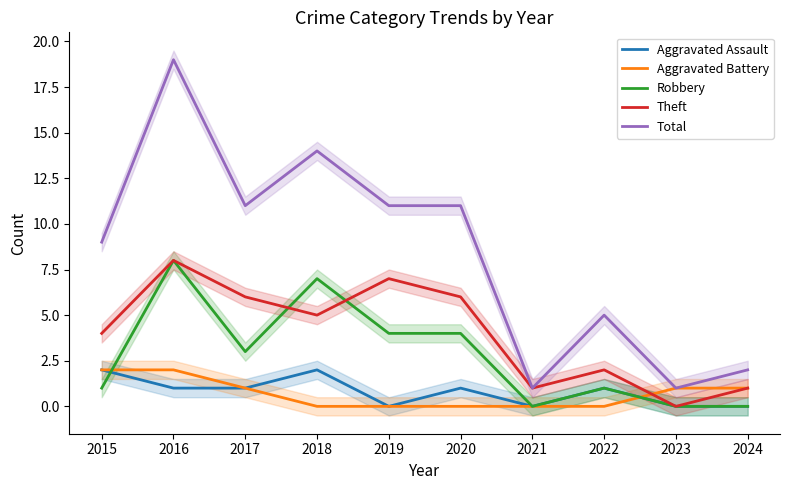

Reading left to right, extract all data points from this chart.

Aggravated Assault: 2015=2	2016=1	2017=1	2018=2	2019=0	2020=1	2021=0	2022=1	2023=0	2024=0
Aggravated Battery: 2015=2	2016=2	2017=1	2018=0	2019=0	2020=0	2021=0	2022=0	2023=1	2024=1
Robbery: 2015=1	2016=8	2017=3	2018=7	2019=4	2020=4	2021=0	2022=1	2023=0	2024=0
Theft: 2015=4	2016=8	2017=6	2018=5	2019=7	2020=6	2021=1	2022=2	2023=0	2024=1
Total: 2015=9	2016=19	2017=11	2018=14	2019=11	2020=11	2021=1	2022=5	2023=1	2024=2